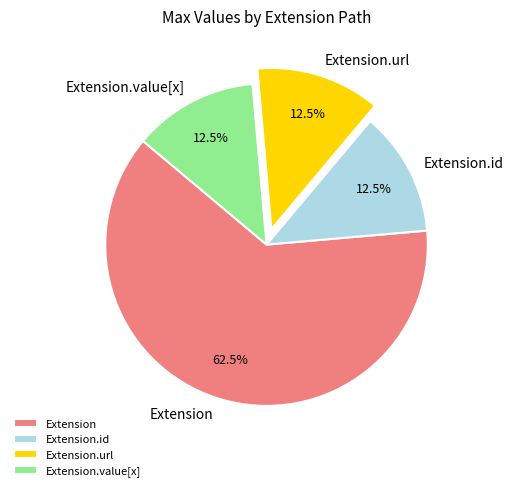

What portion of the pie excludes Extension?

37.5%